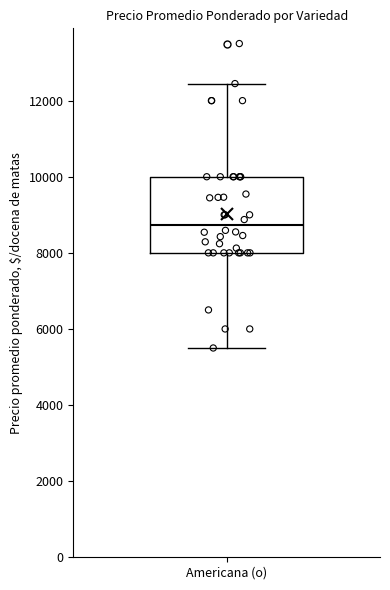

Where is the upper edge of the box for Americana (o) on the y-axis? The values are not printed on the chart, so give them approximately, as read against the axis.

10000